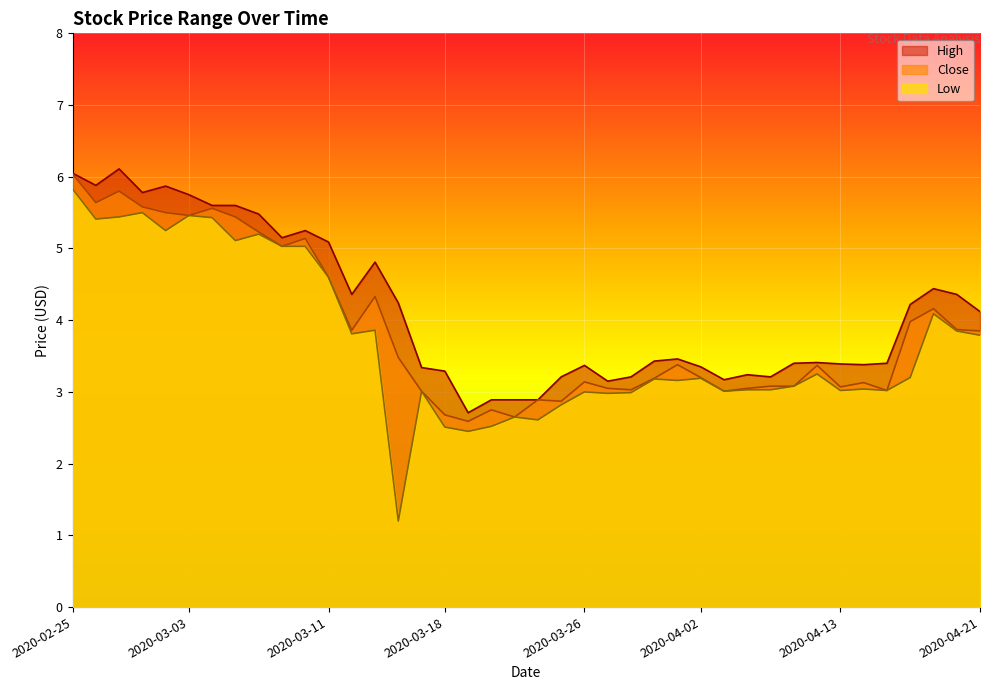

Reading left to right, list all the values displayed in this chart.

High: 2020-02-25=6.0	2020-02-26=5.9	2020-02-27=6.1	2020-02-28=5.8	2020-03-02=5.9	2020-03-03=5.8	2020-03-04=5.6	2020-03-05=5.6	2020-03-06=5.5	2020-03-09=5.2	2020-03-10=5.2	2020-03-11=5.1	2020-03-12=4.4	2020-03-13=4.8	2020-03-16=4.2	2020-03-17=3.3	2020-03-18=3.3	2020-03-19=2.7	2020-03-20=2.9	2020-03-23=2.9	2020-03-24=2.9	2020-03-25=3.2	2020-03-26=3.4	2020-03-27=3.1	2020-03-30=3.2	2020-03-31=3.4	2020-04-01=3.5	2020-04-02=3.4	2020-04-03=3.2	2020-04-06=3.2	2020-04-07=3.2	2020-04-08=3.4	2020-04-09=3.4	2020-04-13=3.4	2020-04-14=3.4	2020-04-15=3.4	2020-04-16=4.2	2020-04-17=4.4	2020-04-20=4.4	2020-04-21=4.1
Close: 2020-02-25=6.0	2020-02-26=5.6	2020-02-27=5.8	2020-02-28=5.6	2020-03-02=5.5	2020-03-03=5.5	2020-03-04=5.6	2020-03-05=5.4	2020-03-06=5.2	2020-03-09=5.0	2020-03-10=5.1	2020-03-11=4.6	2020-03-12=3.9	2020-03-13=4.3	2020-03-16=3.5	2020-03-17=3.0	2020-03-18=2.7	2020-03-19=2.6	2020-03-20=2.8	2020-03-23=2.6	2020-03-24=2.9	2020-03-25=2.9	2020-03-26=3.1	2020-03-27=3.0	2020-03-30=3.0	2020-03-31=3.2	2020-04-01=3.4	2020-04-02=3.2	2020-04-03=3.0	2020-04-06=3.0	2020-04-07=3.1	2020-04-08=3.1	2020-04-09=3.4	2020-04-13=3.1	2020-04-14=3.1	2020-04-15=3.0	2020-04-16=4.0	2020-04-17=4.2	2020-04-20=3.9	2020-04-21=3.9
Low: 2020-02-25=5.8	2020-02-26=5.4	2020-02-27=5.4	2020-02-28=5.5	2020-03-02=5.2	2020-03-03=5.5	2020-03-04=5.4	2020-03-05=5.1	2020-03-06=5.2	2020-03-09=5.0	2020-03-10=5.0	2020-03-11=4.6	2020-03-12=3.8	2020-03-13=3.9	2020-03-16=1.2	2020-03-17=3.0	2020-03-18=2.5	2020-03-19=2.5	2020-03-20=2.5	2020-03-23=2.6	2020-03-24=2.6	2020-03-25=2.8	2020-03-26=3.0	2020-03-27=3.0	2020-03-30=3.0	2020-03-31=3.2	2020-04-01=3.2	2020-04-02=3.2	2020-04-03=3.0	2020-04-06=3.0	2020-04-07=3.0	2020-04-08=3.1	2020-04-09=3.2	2020-04-13=3.0	2020-04-14=3.0	2020-04-15=3.0	2020-04-16=3.2	2020-04-17=4.1	2020-04-20=3.9	2020-04-21=3.8